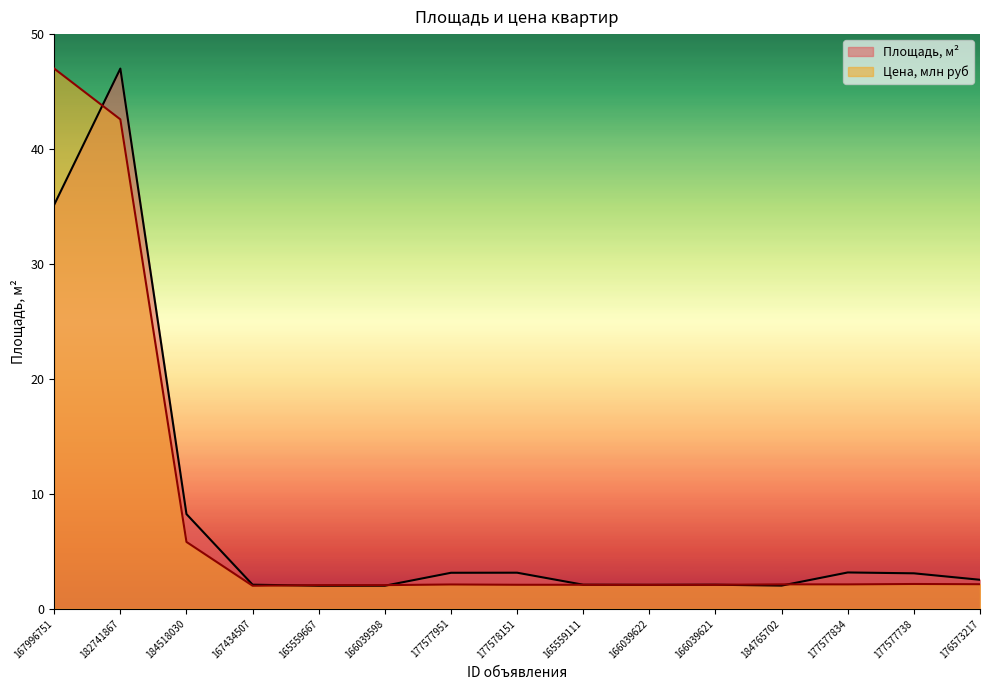

At which category is the sum across all series the highest?

182741867